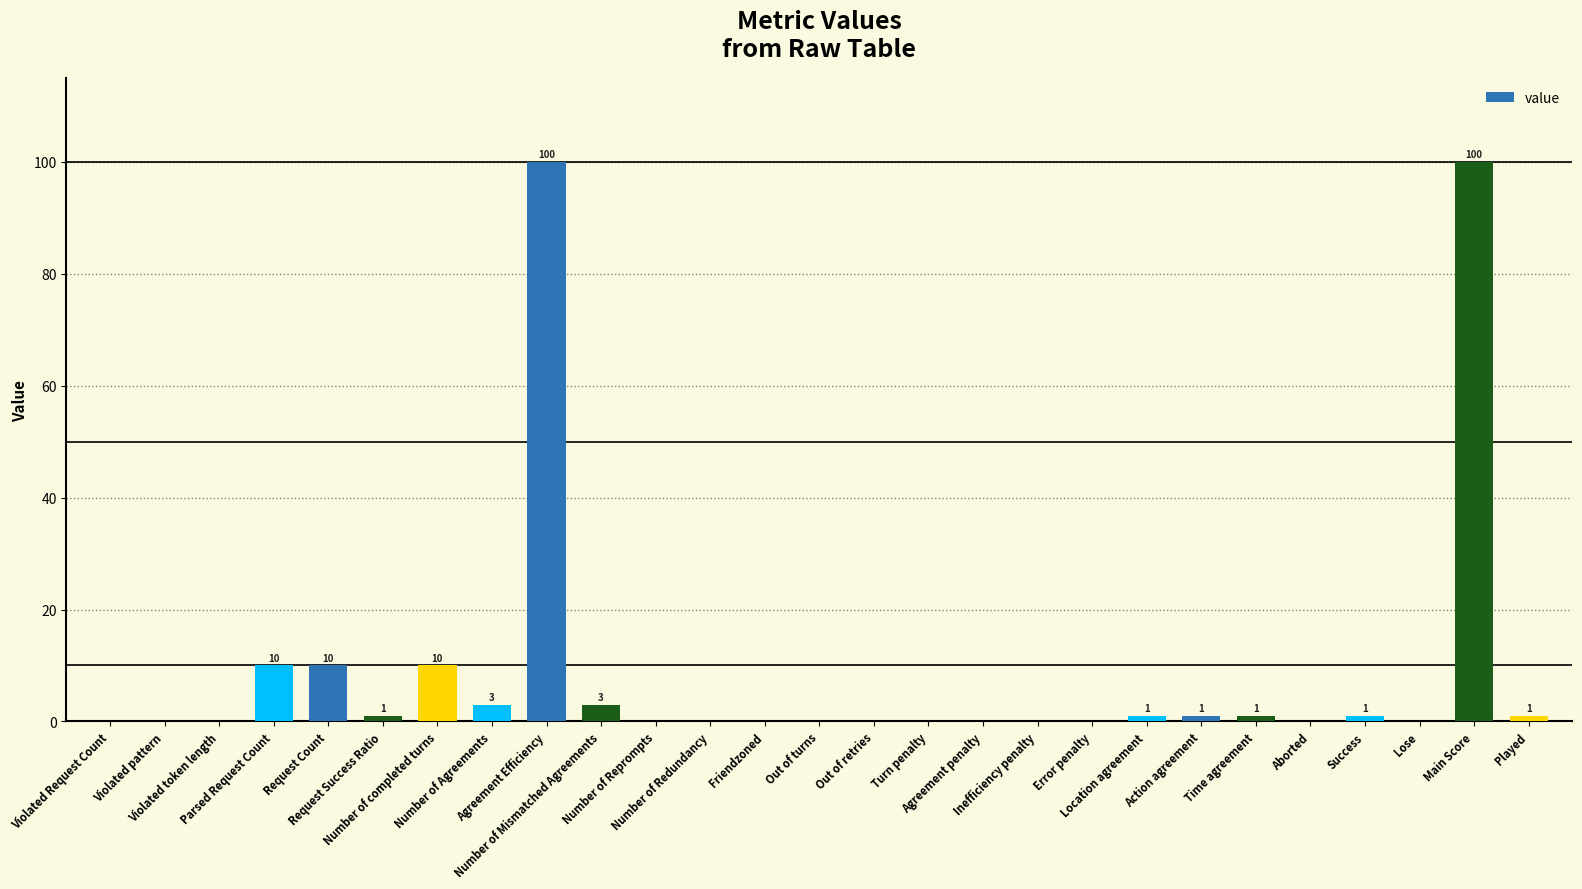

What is the sum of all values?

242